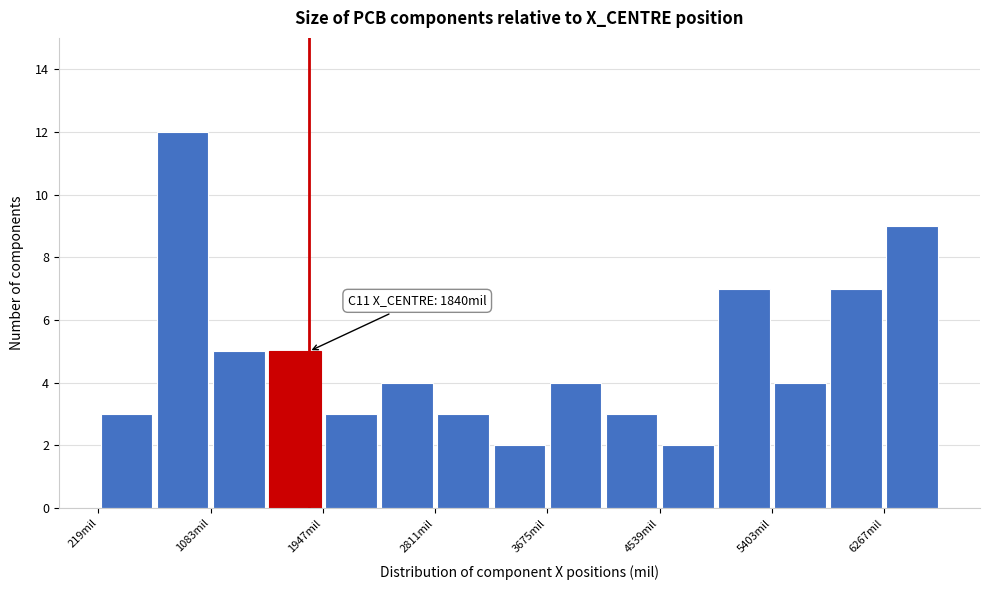

Over which range of the x-axis is the bar tallest?

700 to 1100